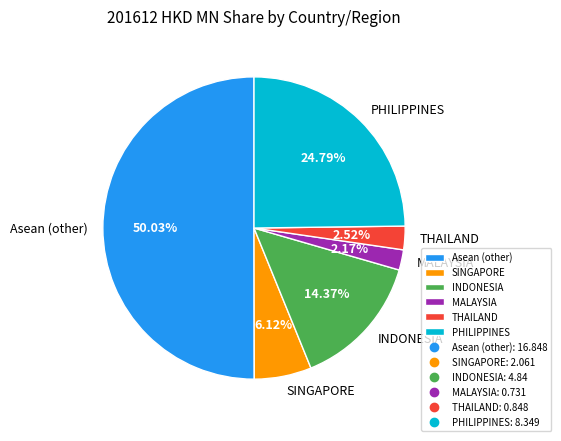

Is the sum of PHILIPPINES and INDONESIA greater than half?

No